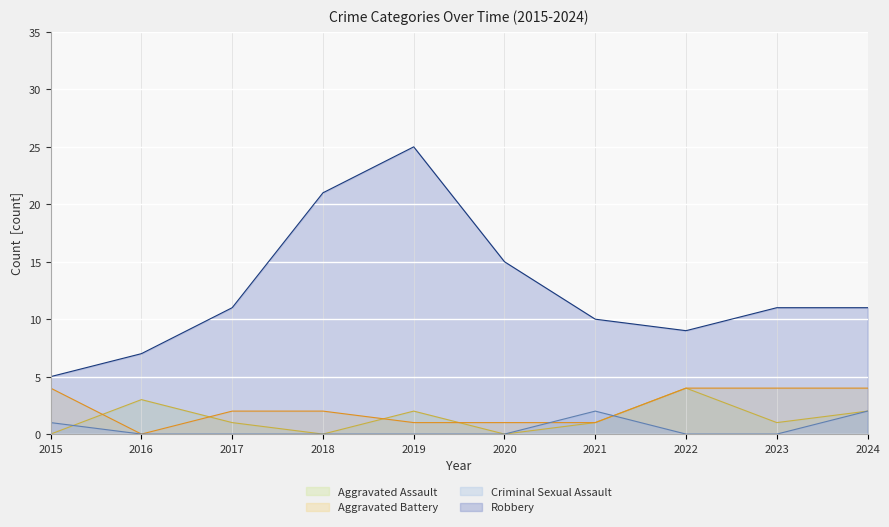

Where is the first local maximum for Criminal Sexual Assault?

2021